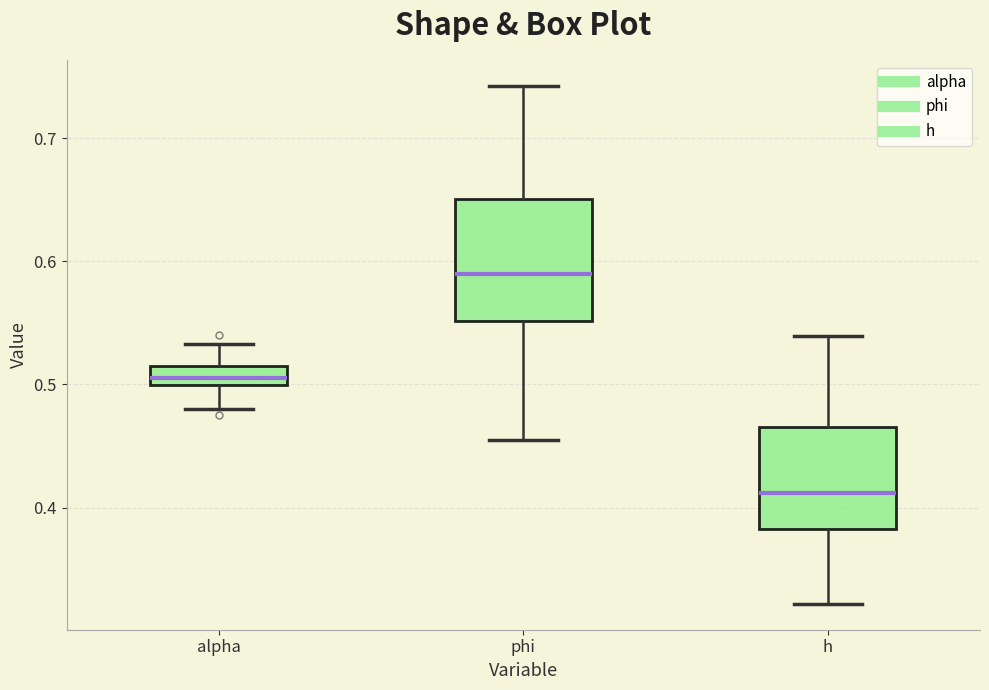

Comparing the boxes themselves (not the whiskers), which one is the tallest?

phi